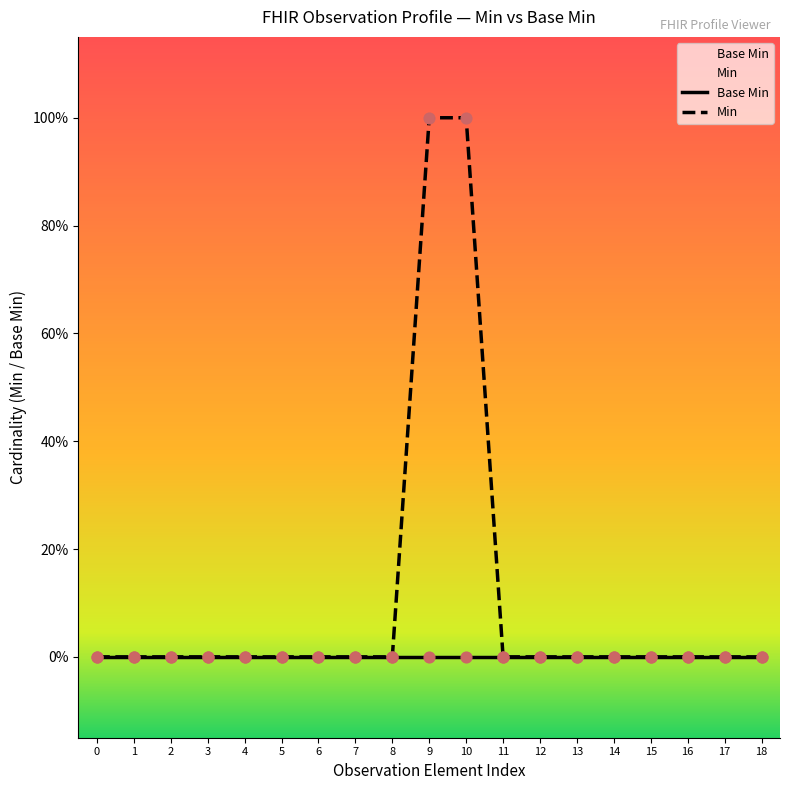

Which series has the largest total across all categories?

Min